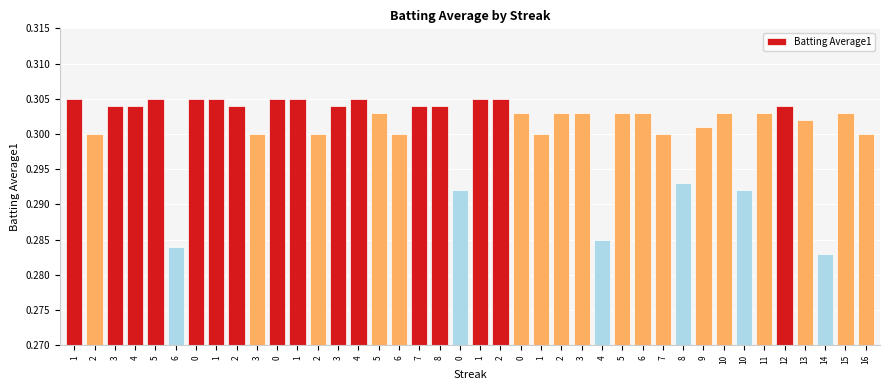

Which category has the lowest value across all series?

14